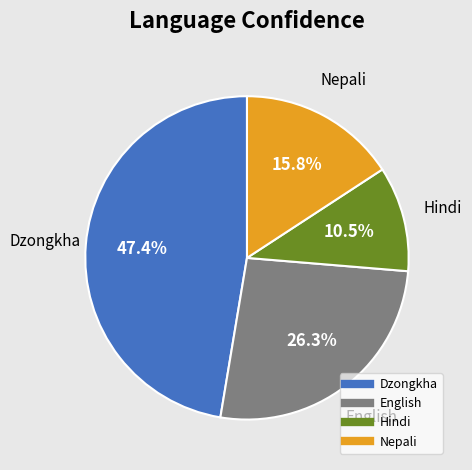

To the nearest percent, what is the difference between the English and Dzongkha slice percentages?

21%